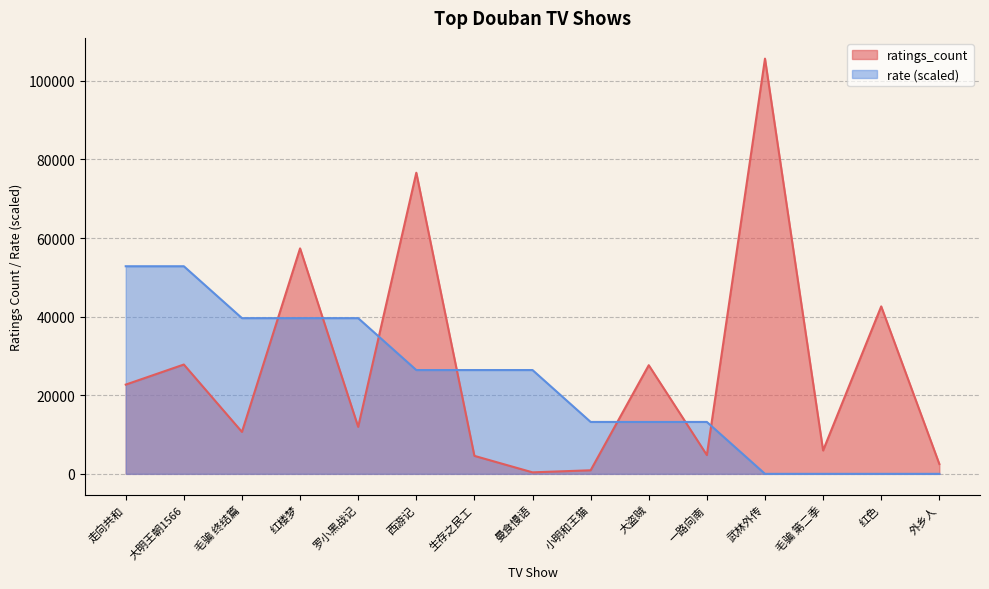

In ratings_count, how many points are lower than both neighbors (excluding endpoints)?

5